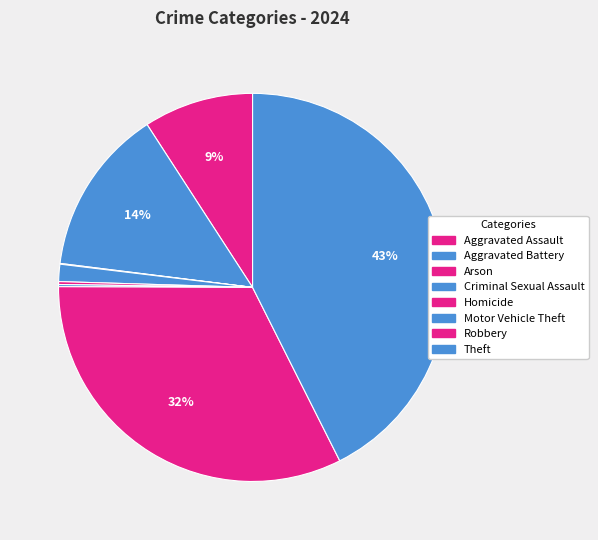

Count the number of slices in the pie.

8